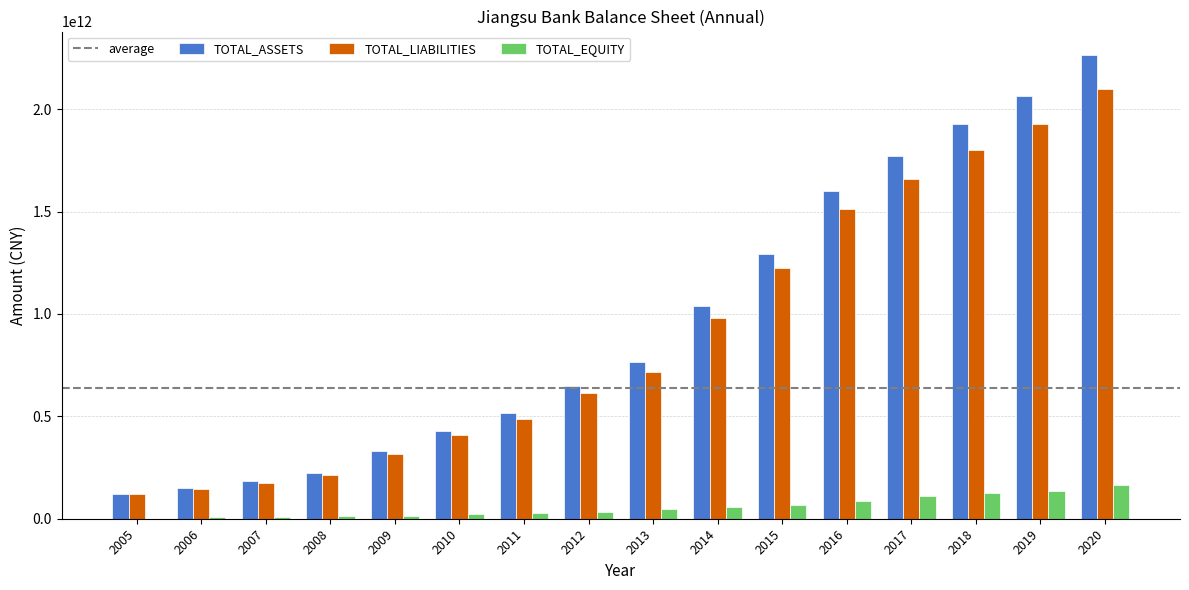

Which series changed the most between 2005 and 2012?

TOTAL_ASSETS